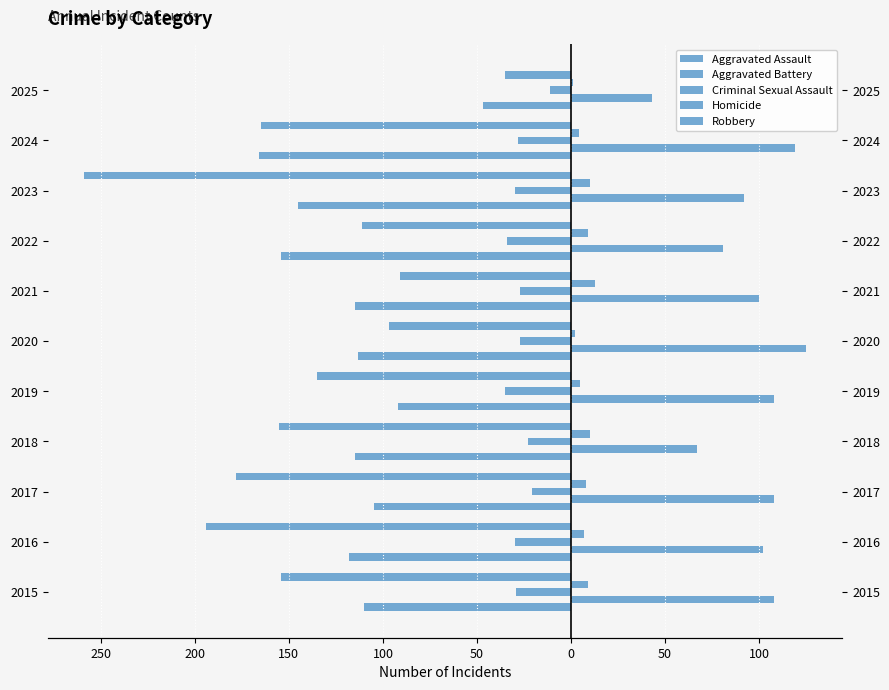

Reading left to right, what are all the values shown in this chart?

Aggravated Assault: -110	-118	-105	-115	-92	-113	-115	-154	-145	-166	-47
Aggravated Battery: 108	102	108	67	108	125	100	81	92	119	43
Criminal Sexual Assault: -29	-30	-21	-23	-35	-27	-27	-34	-30	-28	-11
Homicide: 9	7	8	10	5	2	13	9	10	4	1
Robbery: -154	-194	-178	-155	-135	-97	-91	-111	-259	-165	-35